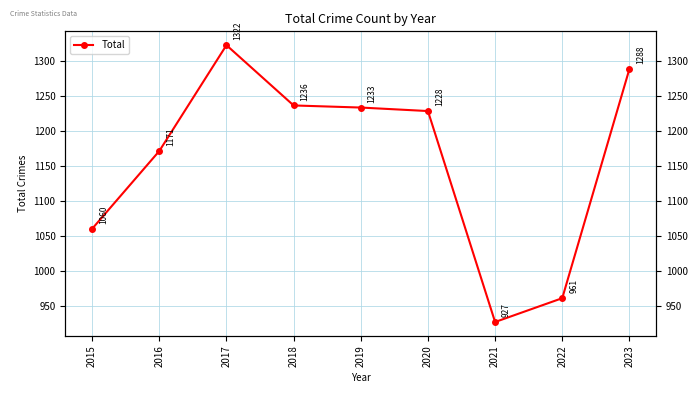

What is the value of the 9th point from the left?

1288